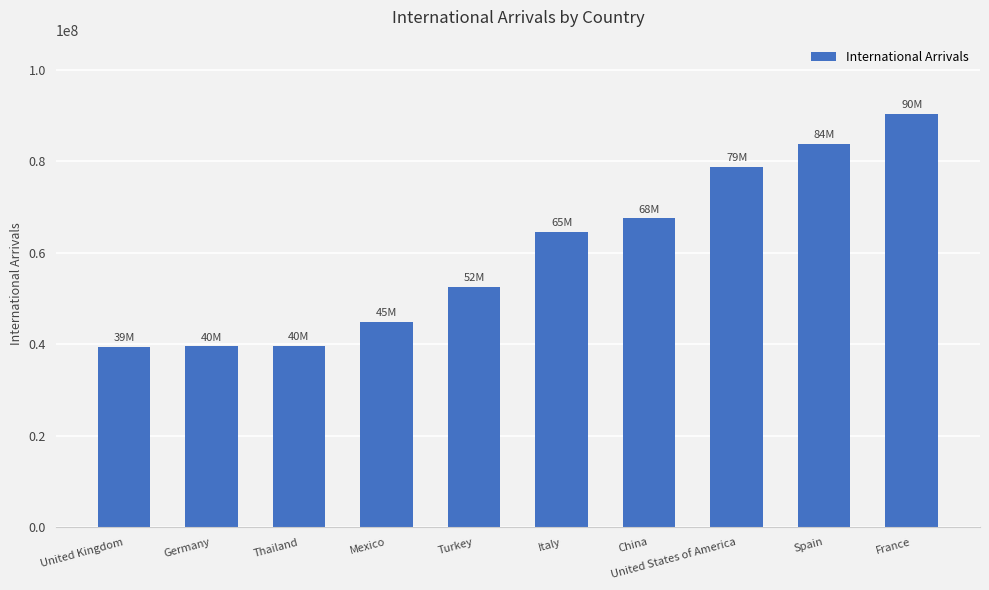

How many categories are shown in the chart?

10